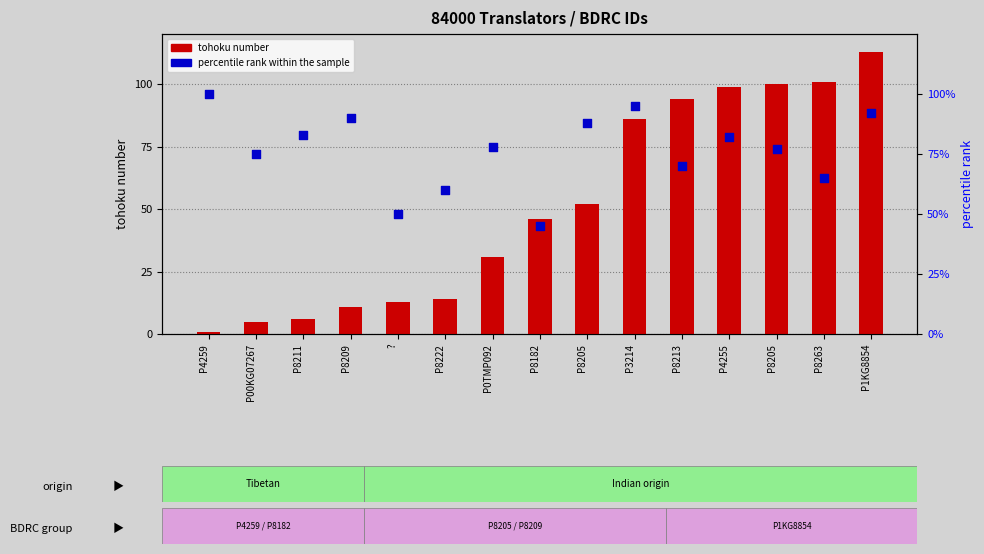

At how many categories does at least one series exceed 22?

15